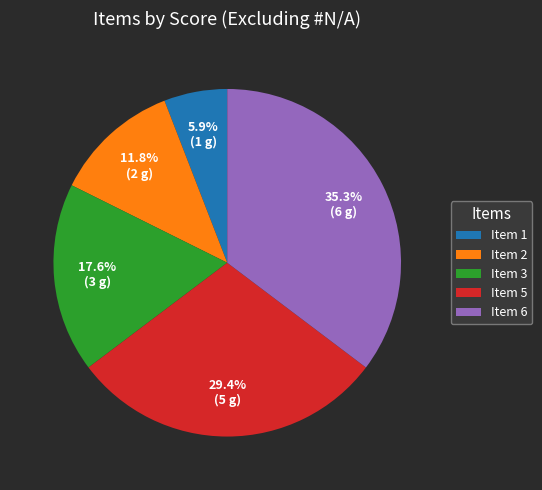

What is the smallest slice in the pie chart?

Item 1